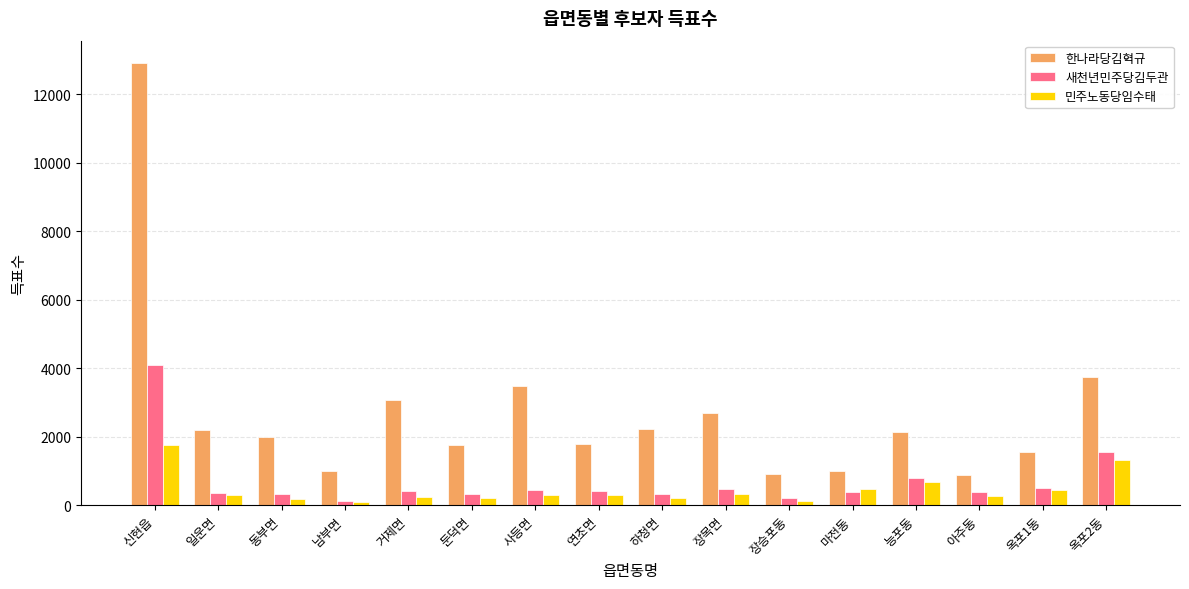

What is the sum of the 한나라당김혁규 values at 장목면 and 신현읍?

15606